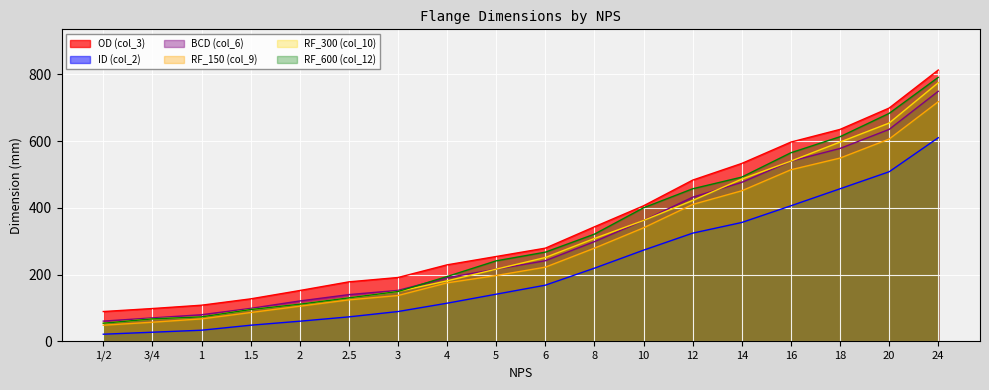

Which series has the widest spread of values?

RF_600 (col_12)